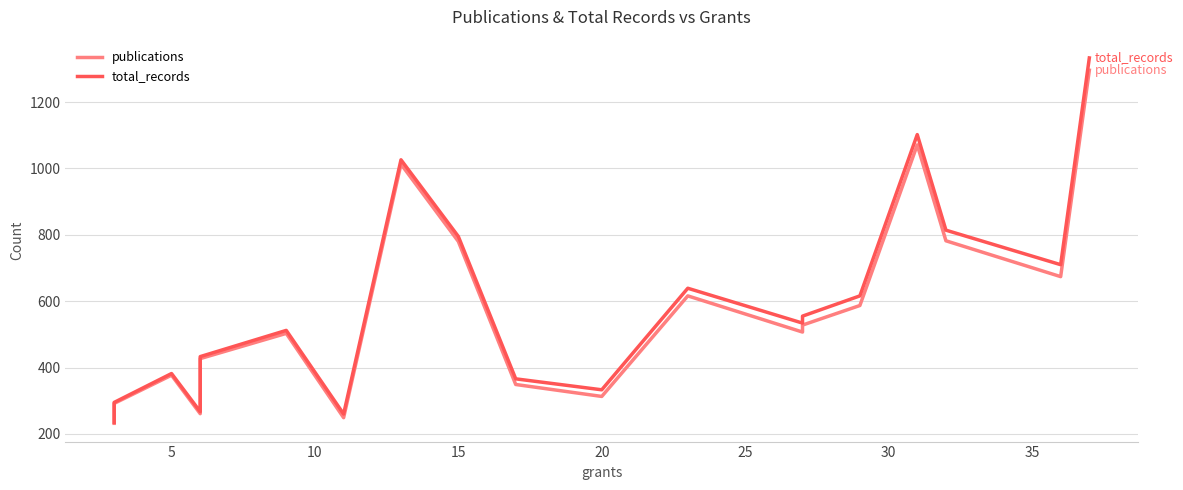

How many distinct data groups are displayed?

2